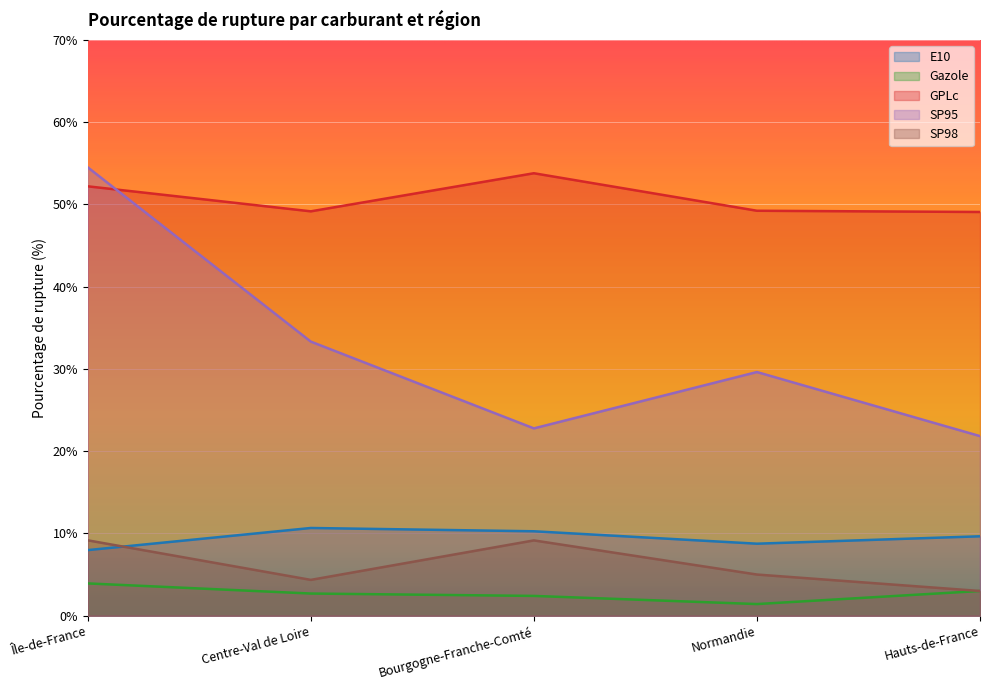

Which category has the lowest value in the Gazole series?

Normandie